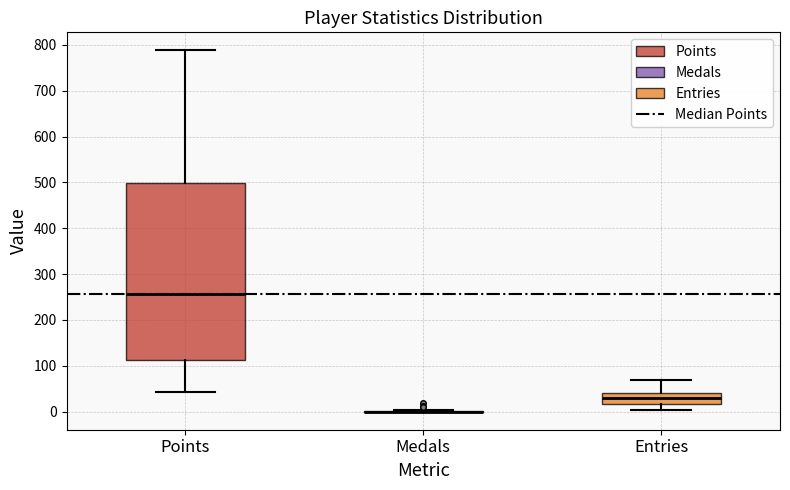

Where does the lower whisker of the box for Points end on the y-axis? The values are not printed on the chart, so give them approximately, as read against the axis.

40